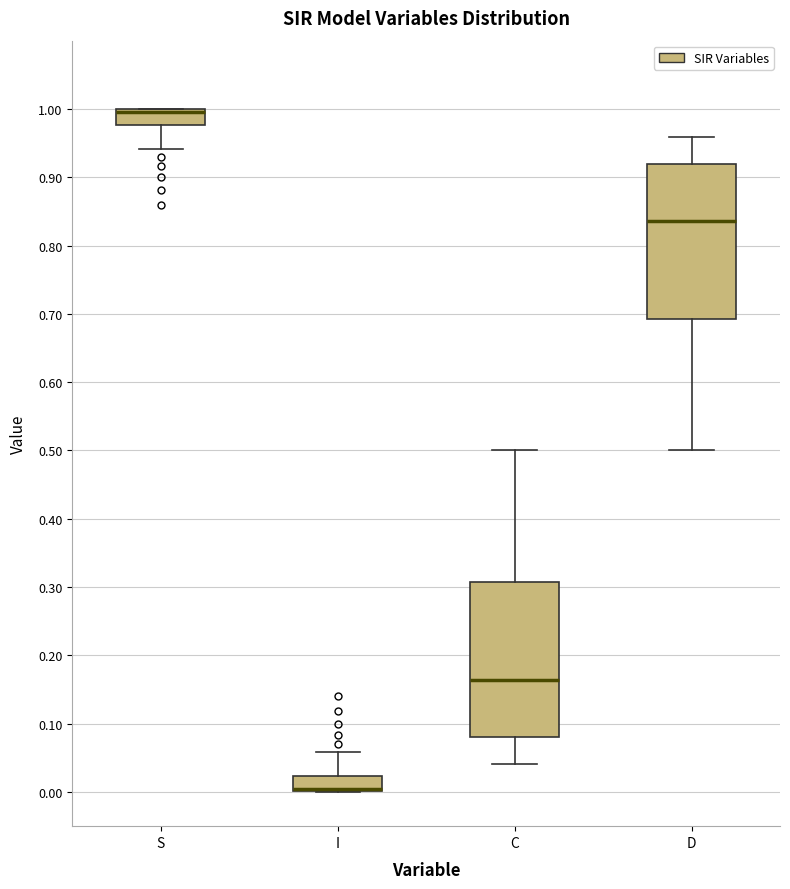

Reading left to right, read every box against the y-axis: the position of its median line, the range the box covers, and the ends of its whiskers. The values are not printed on the chart, so give them approximately, as read against the axis.

S: median 1.00 (drawn on the box's upper edge), box 0.98 to 1.00, whiskers 0.94 to 1.00
I: median 0.00 (drawn on the box's lower edge), box 0.00 to 0.02, whiskers 0.00 to 0.06
C: median 0.16, box 0.08 to 0.31, whiskers 0.04 to 0.50
D: median 0.84, box 0.69 to 0.92, whiskers 0.50 to 0.96